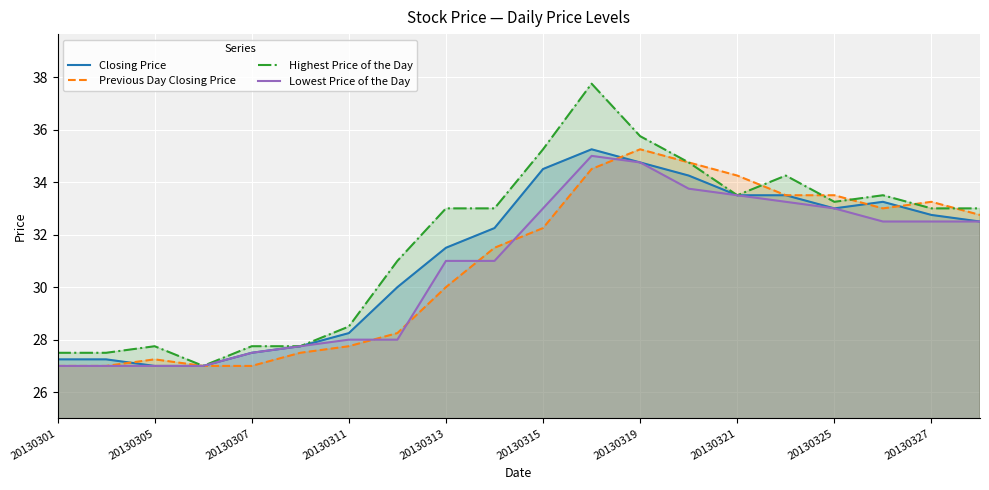

The Lowest Price of the Day series shows 35.2 at 20130305. True or false?

False